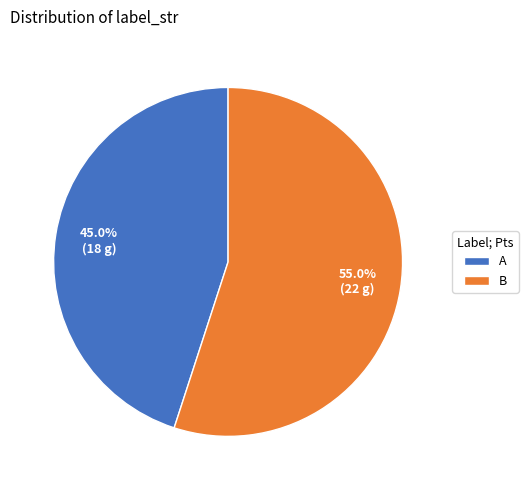

Which slice is the largest?

B